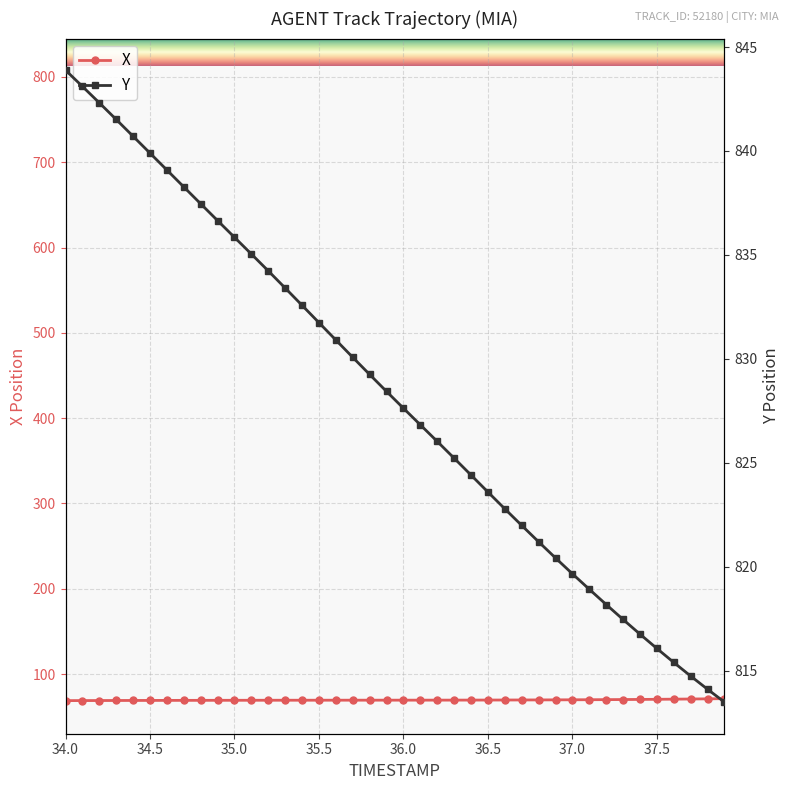

Rank the series by their maximum value, from highest to lowest.

Y, X